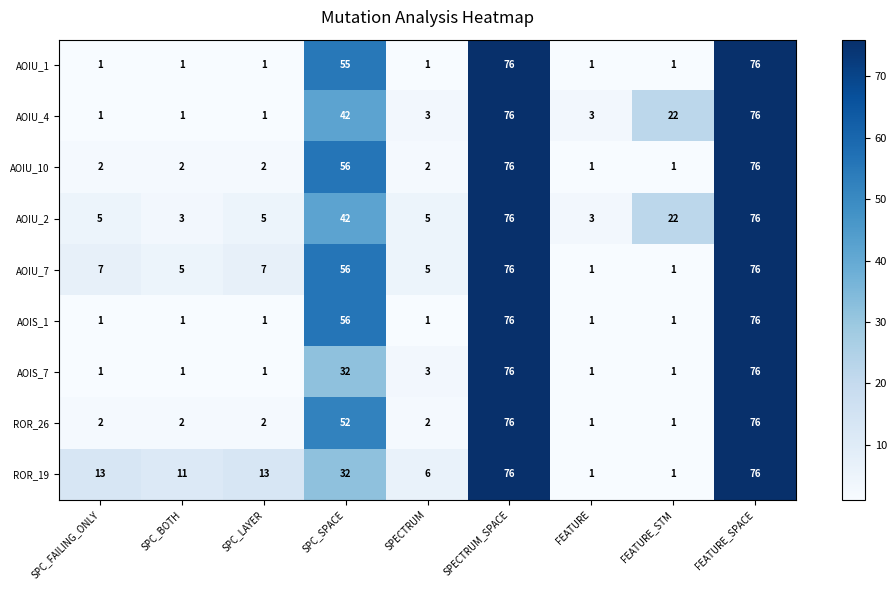

The value of AOIU_2 at SPC_BOTH is 3. True or false?

True